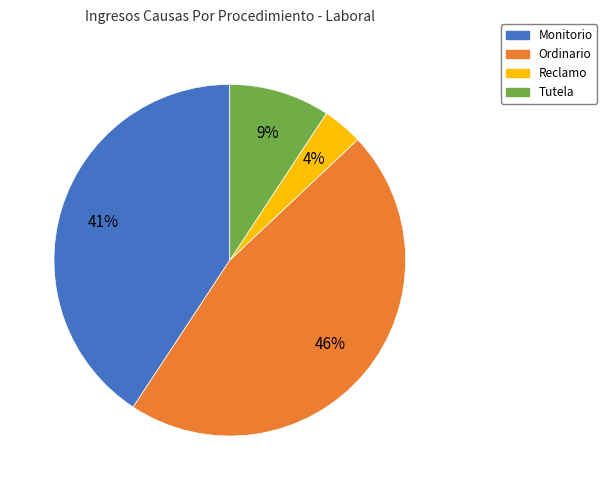

To the nearest percent, what is the combined percentage of Ordinario and Reclamo?

50%